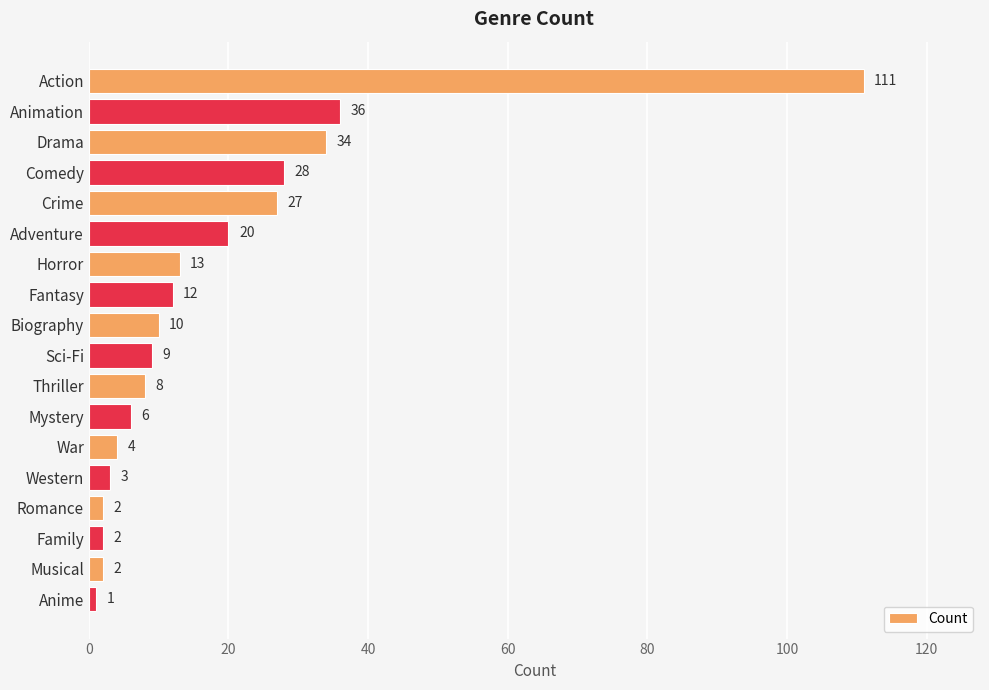

Where is the data nearest to the value 56?

Animation